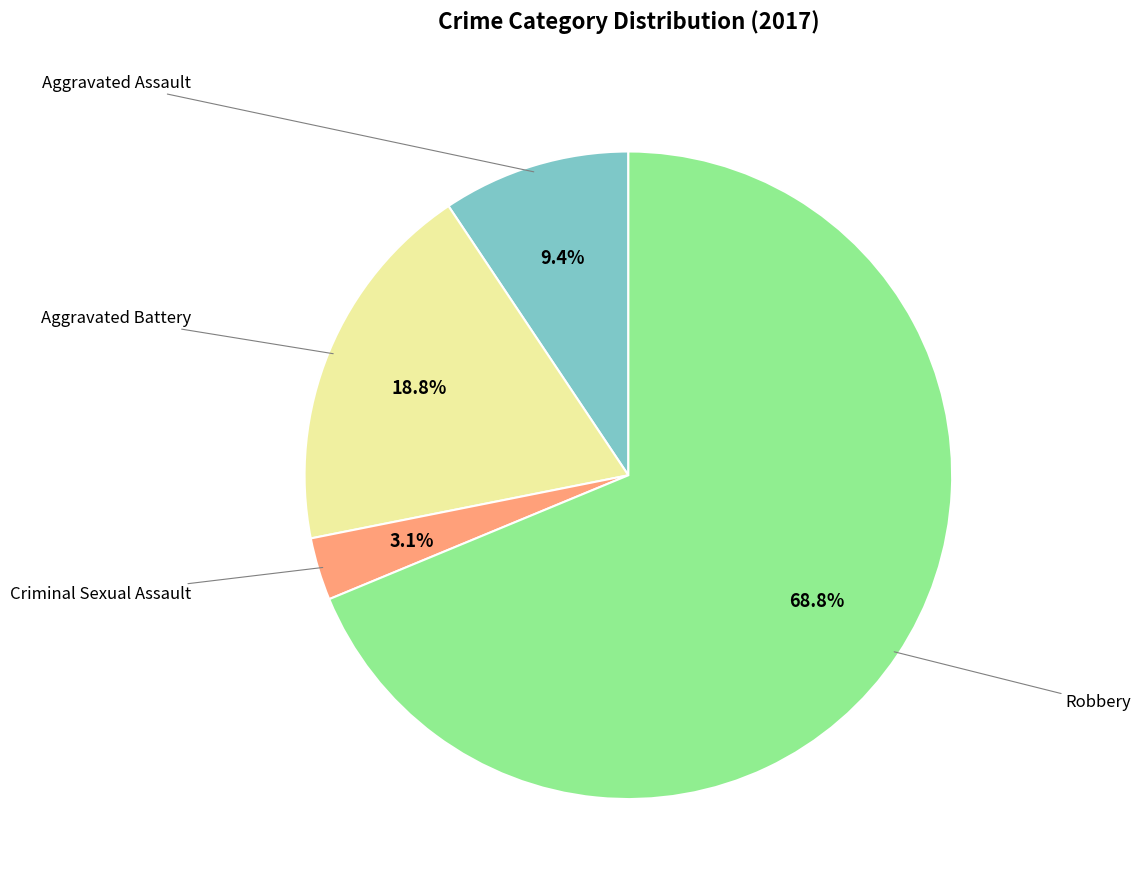

Is there a majority slice in this chart?

Yes